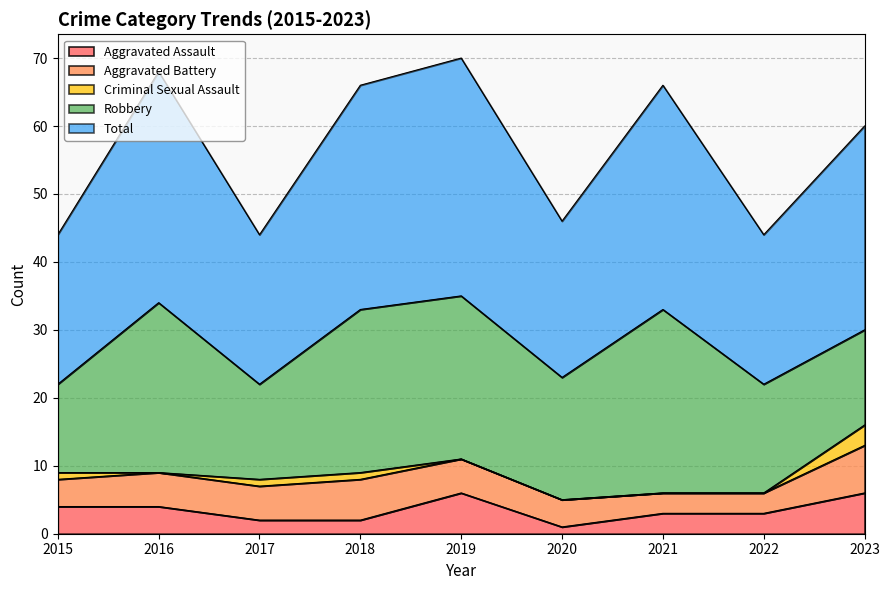

At 2020, list the series in order from smallest to largest.

Criminal Sexual Assault, Aggravated Assault, Aggravated Battery, Robbery, Total